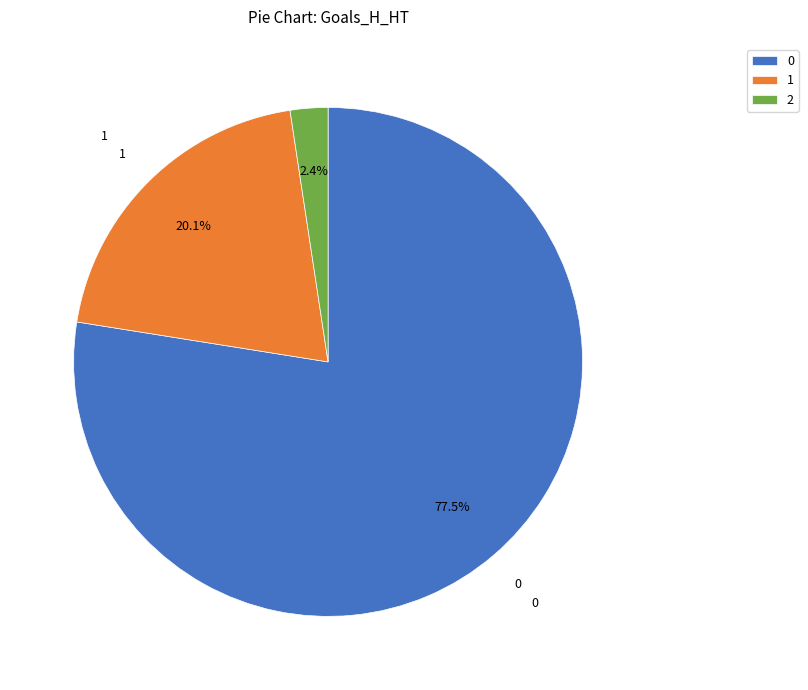

Rank the categories by value from highest to lowest.

0, 1, 2